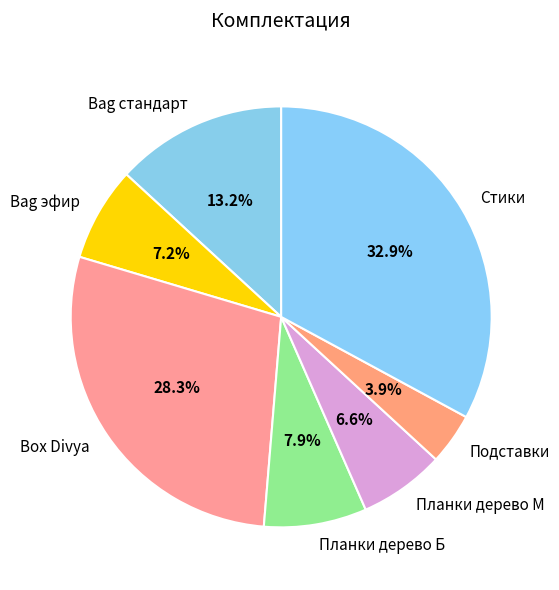

To the nearest percent, what percentage of the pie is Bag эфир?

7%